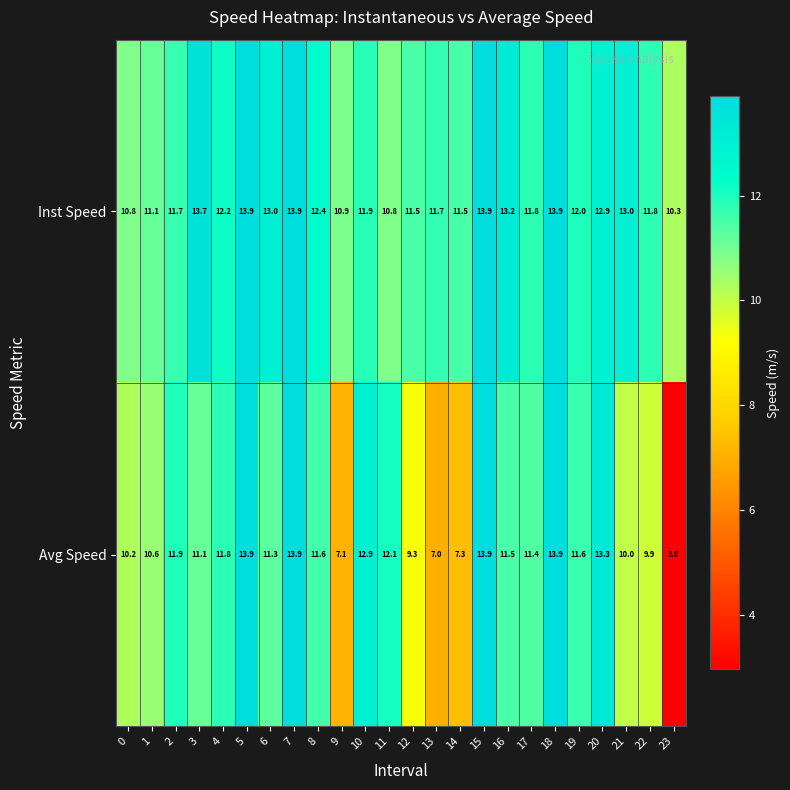

Rank the series by their average value, from lowest to highest.

Avg Speed, Inst Speed